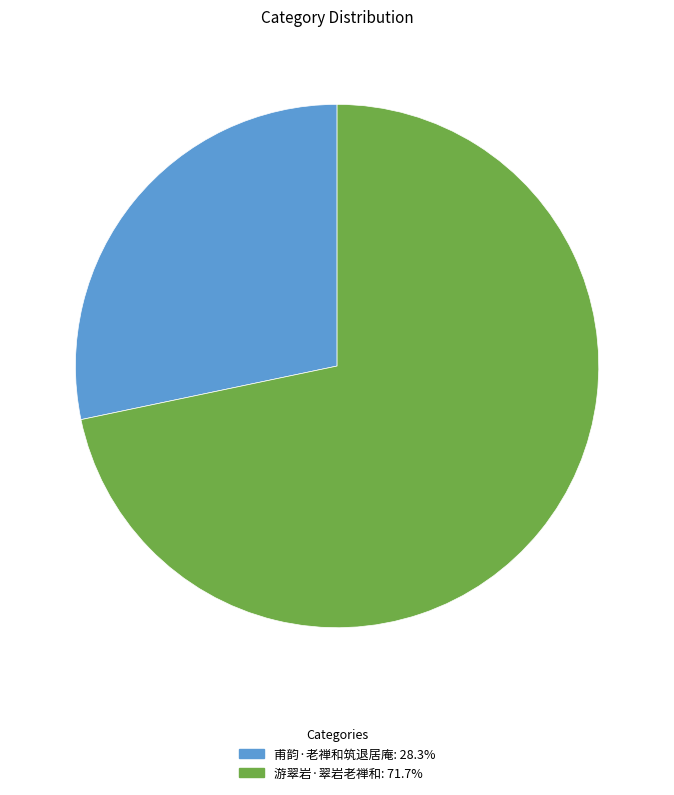

True or false: 甫韵·老禅和筑退居庵 accounts for 40% of the total.

False